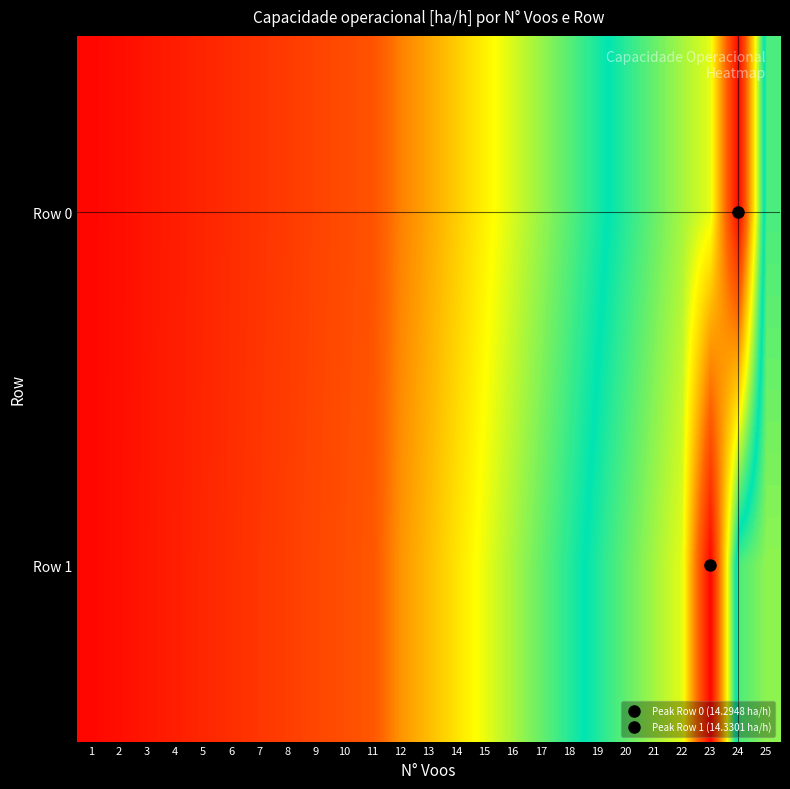

Reading left to right, transcribe all the data shown in this chart.

Row 0: 1=0.2	2=0.4	3=0.5	4=0.7	5=0.9	6=1.1	7=1.3	8=1.4	9=1.6	10=1.8	11=2.0	12=2.9	13=3.5	14=4.1	15=4.6	16=5.2	17=5.8	18=6.4	19=7.0	20=7.6	21=8.2	22=8.8	23=9.4	24=14.3	25=6.6
Row 1: 1=0.2	2=0.4	3=0.6	4=0.7	5=0.9	6=1.1	7=1.3	8=1.5	9=1.7	10=1.9	11=2.1	12=3.2	13=3.8	14=4.4	15=5.0	16=5.7	17=6.3	18=6.9	19=7.5	20=8.2	21=8.8	22=9.4	23=14.3	24=6.5	25=5.9